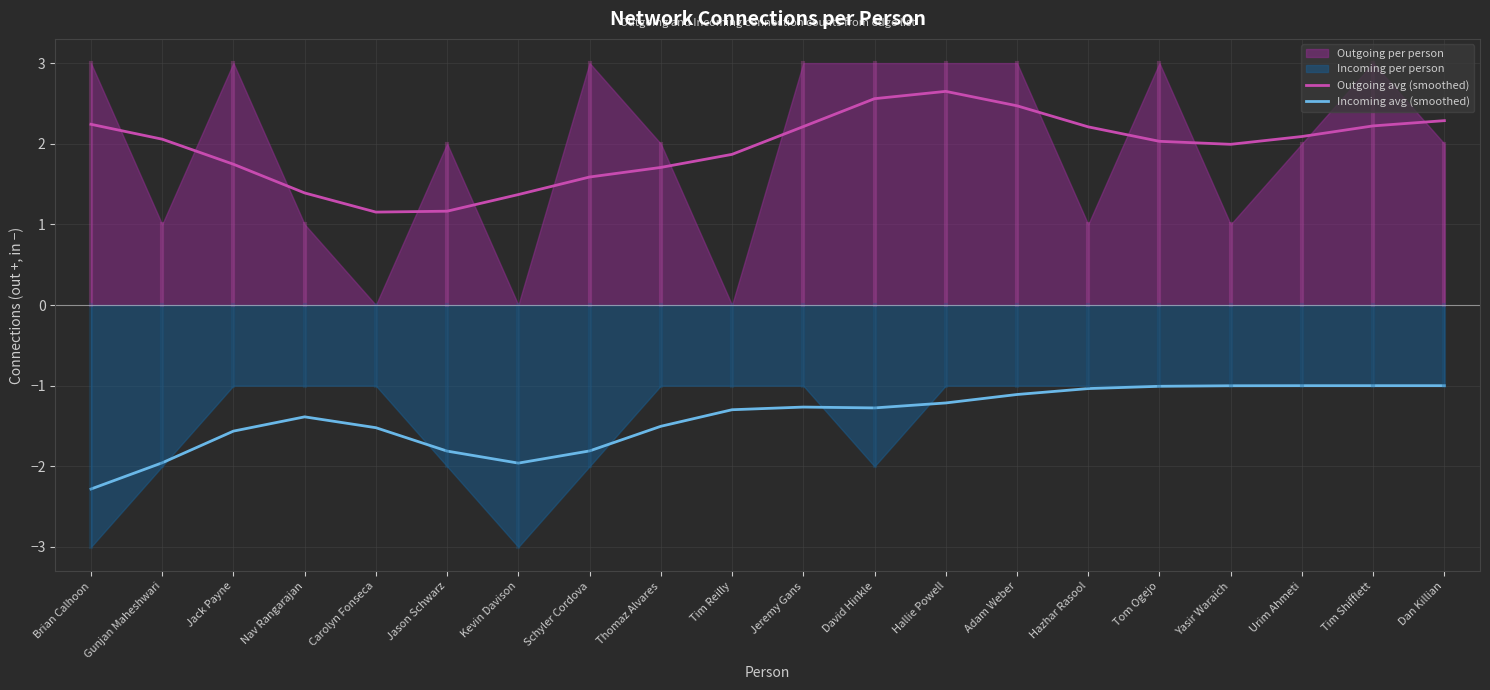

What is the label of the 6th point from the right?

Hazhar Rasool